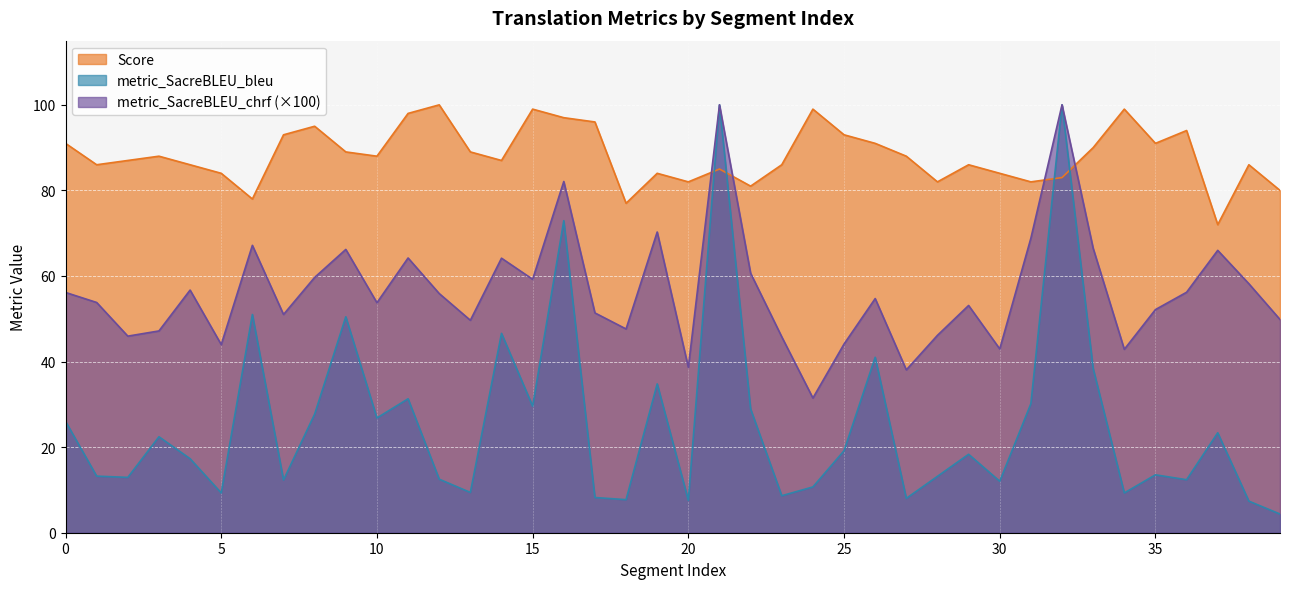

Read the Score value at 37.

72.0